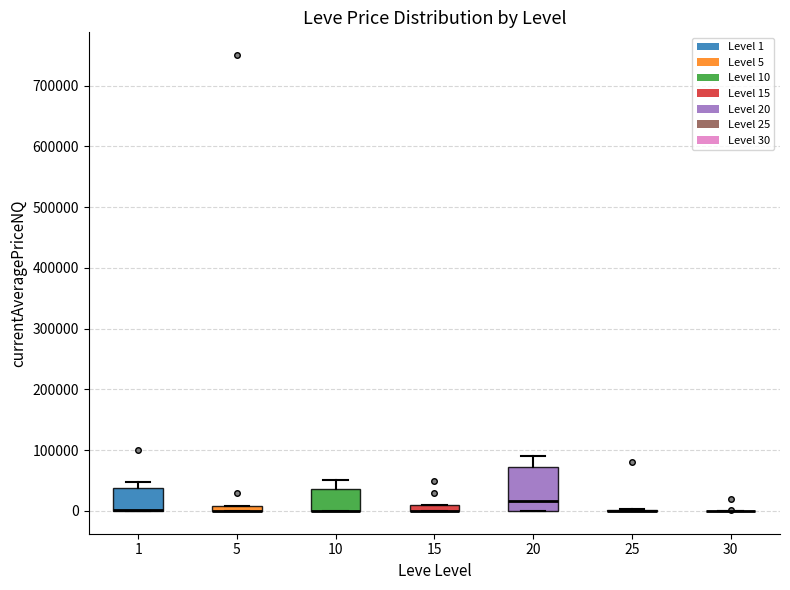

Which box is the tallest, from its lower edge to its upper edge?

20